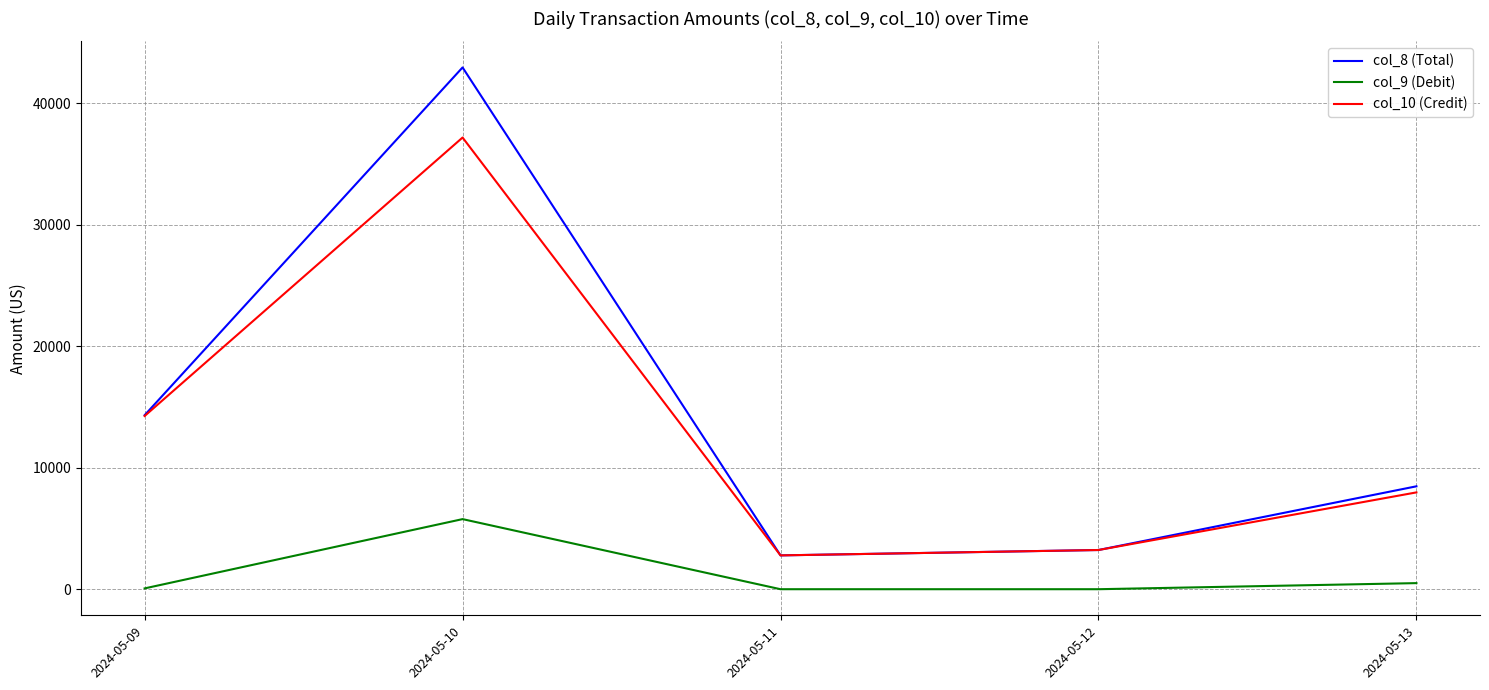

At which category does col_10 (Credit) reach its first local peak?

2024-05-10